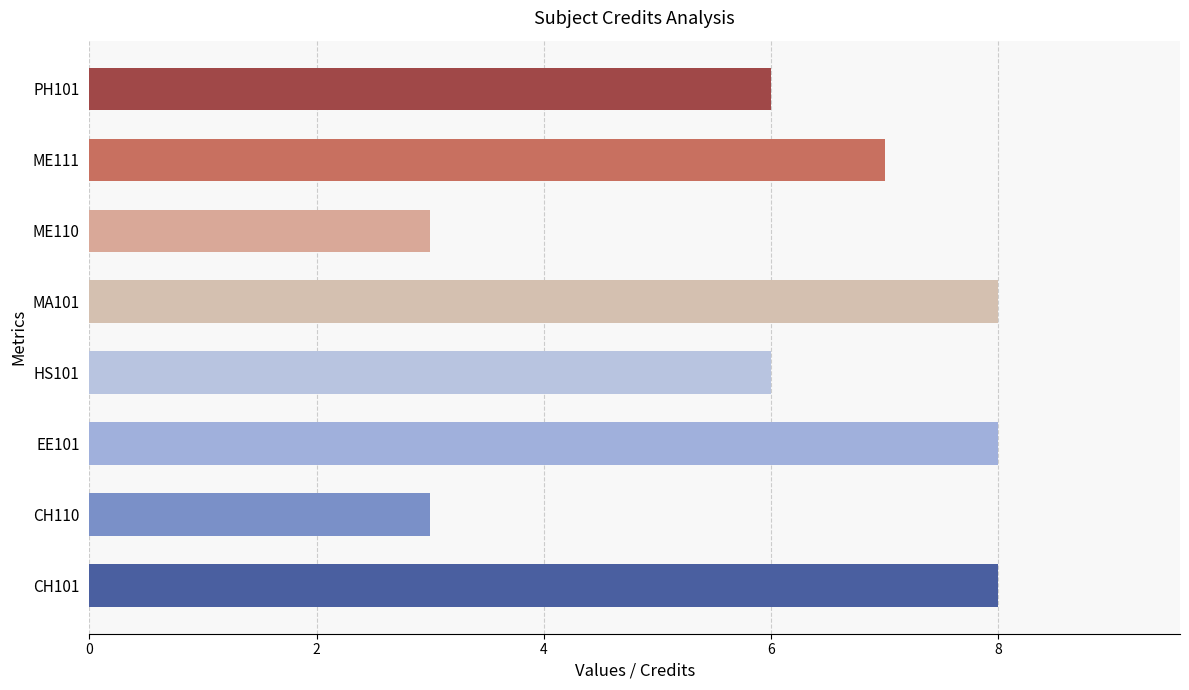

Approximately how many times larger is the value at EE101 compared to PH101?

1.3